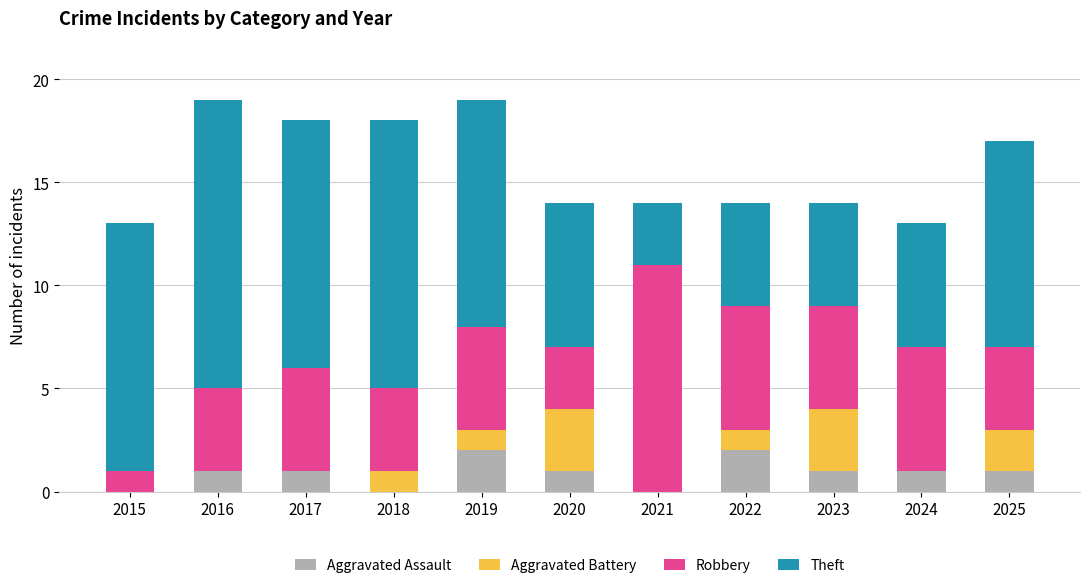

Is it true that Aggravated Assault equals 1 at 2021?

False